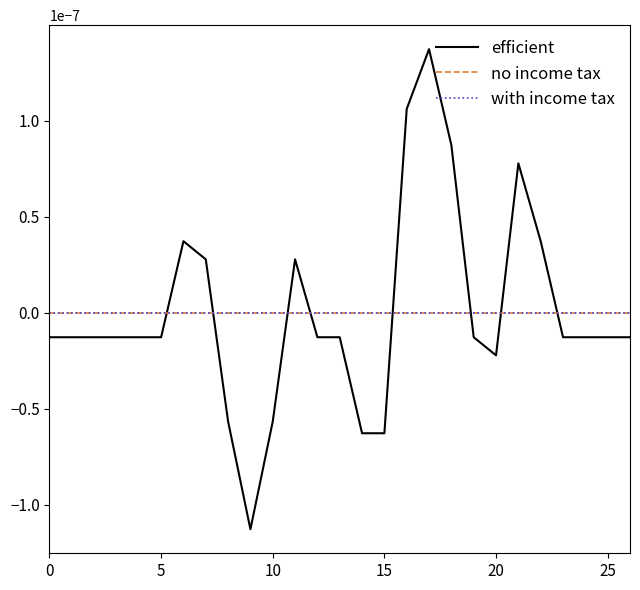

True or false: efficient and with income tax intersect in this chart.

True